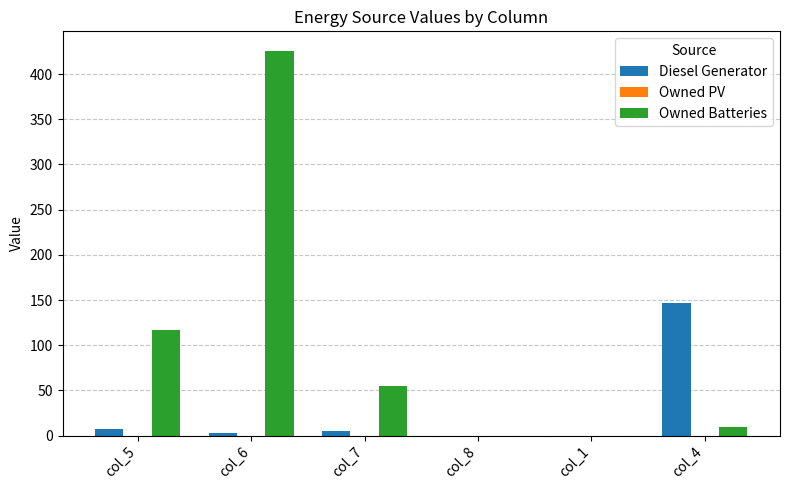

What is the maximum value for Diesel Generator?

147